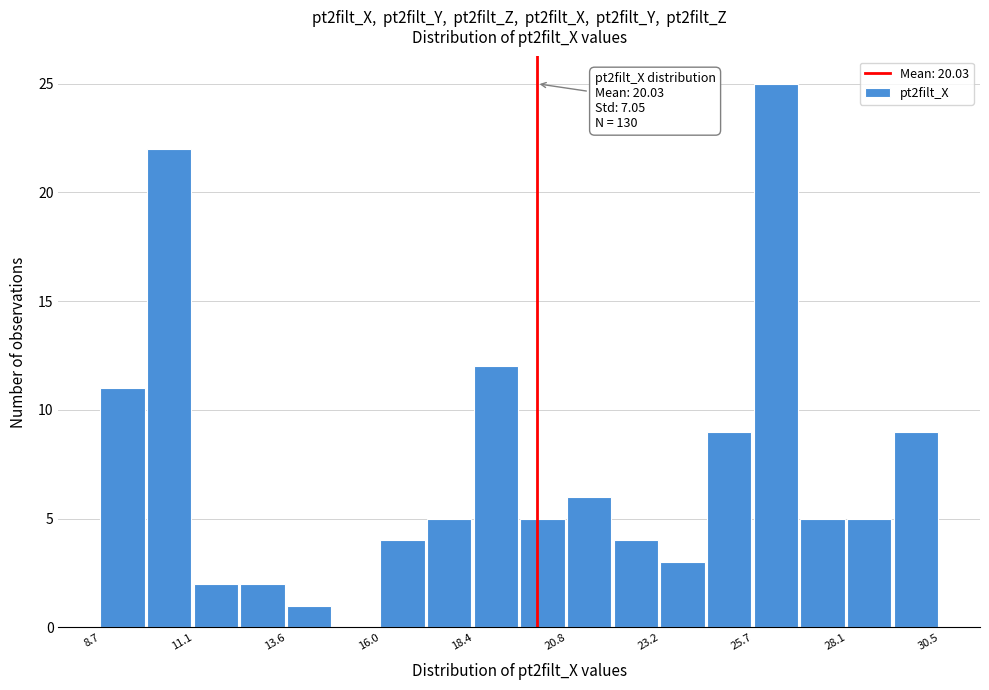

Around what value on the x-axis is the tallest bar? Give the approximate position of its centre, as read against the axis.

26.0